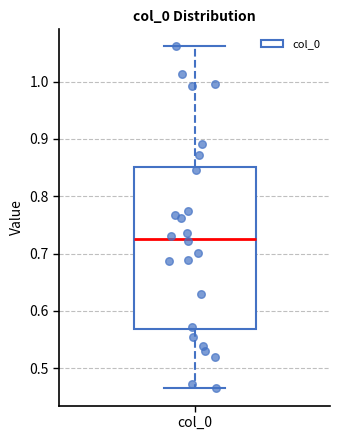

Read this box plot against the y-axis: the position of the median line, the range covered by the box, and the ends of both whiskers. The values are not printed on the chart, so give them approximately, as read against the axis.

median 0.73, box 0.57 to 0.85, whiskers 0.46 to 1.06